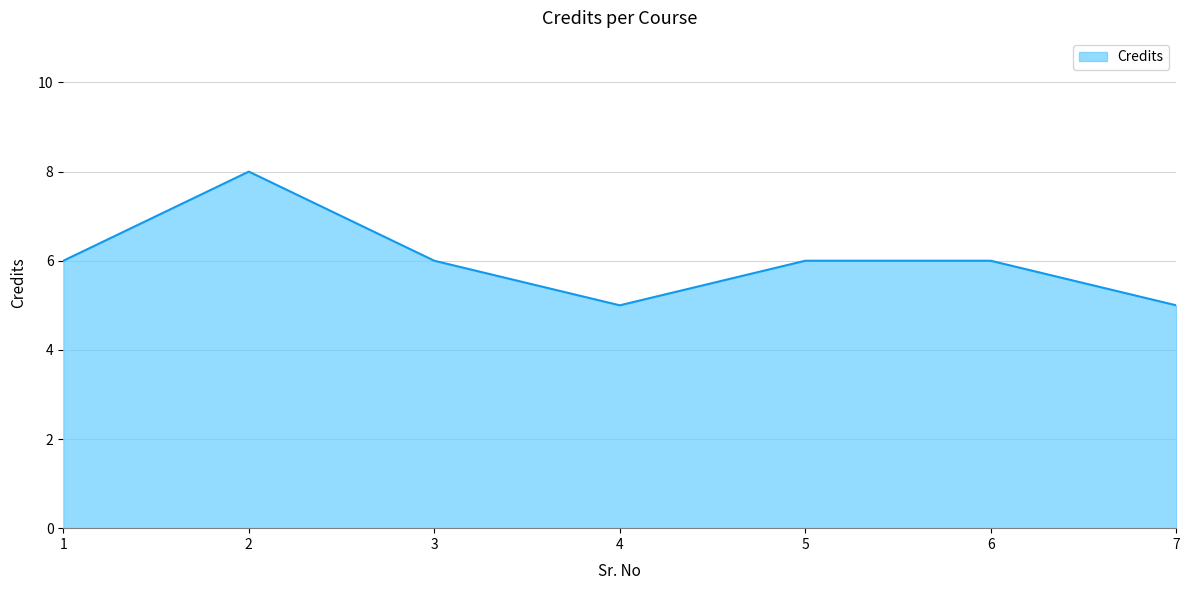

At which category does the data reach its first local peak?

2